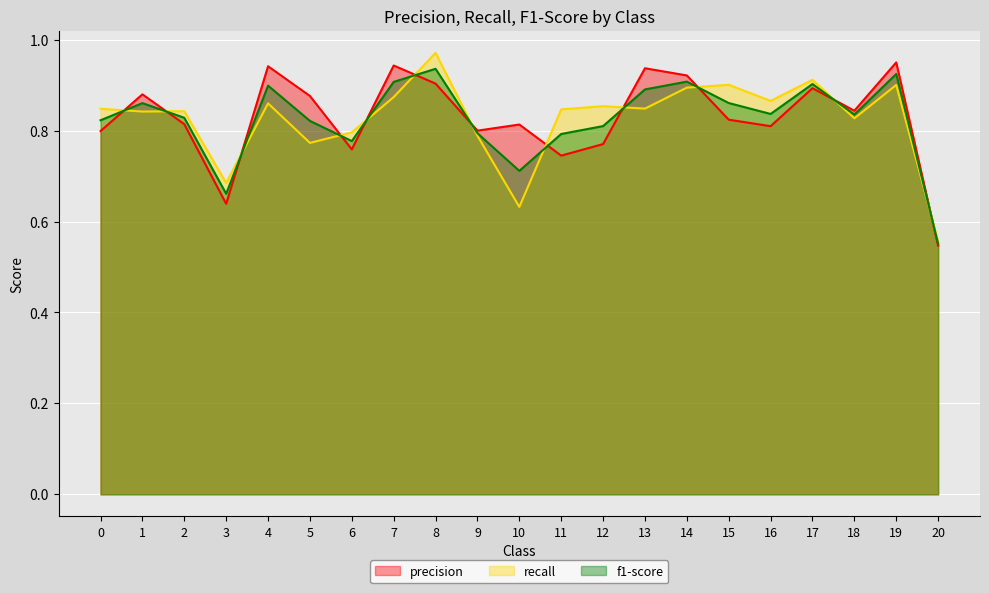

What is the maximum value shown in the chart?

1.0